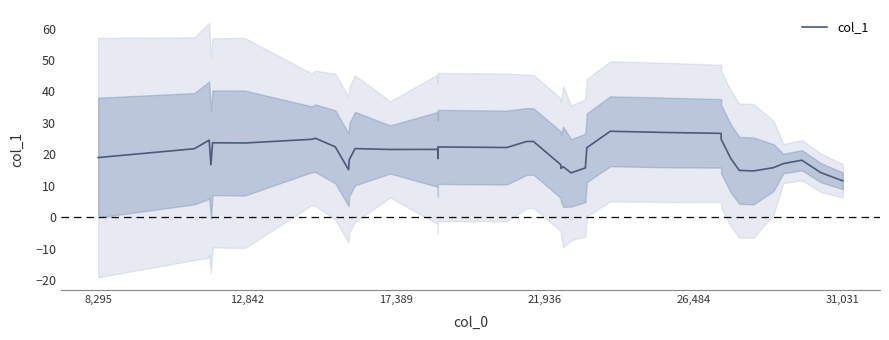

What is the average value?

20.2